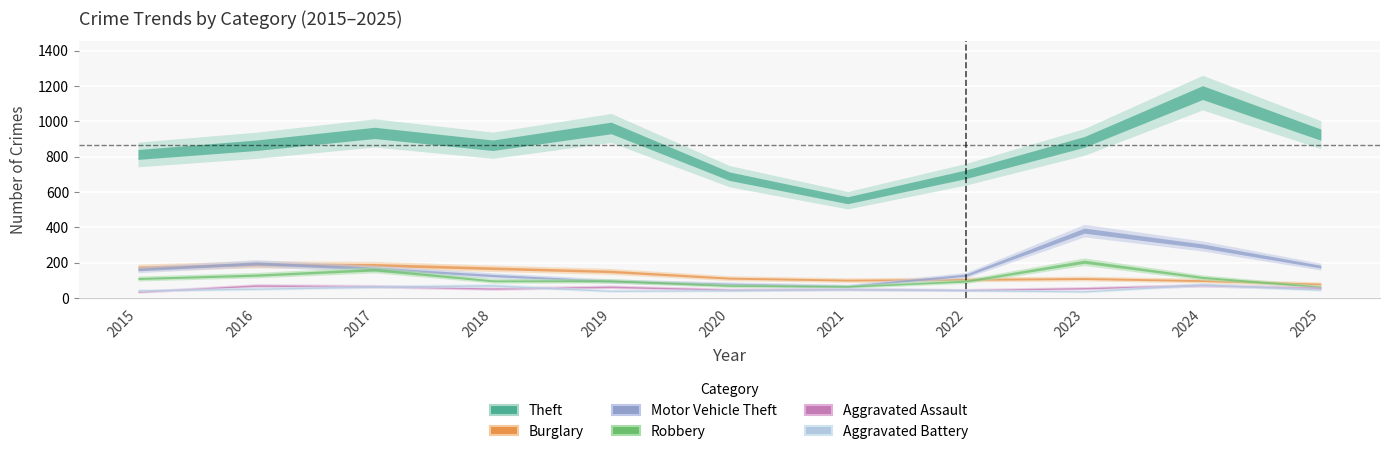

At 2018, list the series in order from largest to smallest.

Theft, Burglary, Motor Vehicle Theft, Robbery, Aggravated Battery, Aggravated Assault